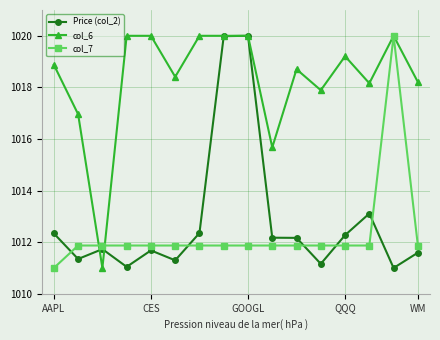

At how many categories does at least one series exceed 1014?

15